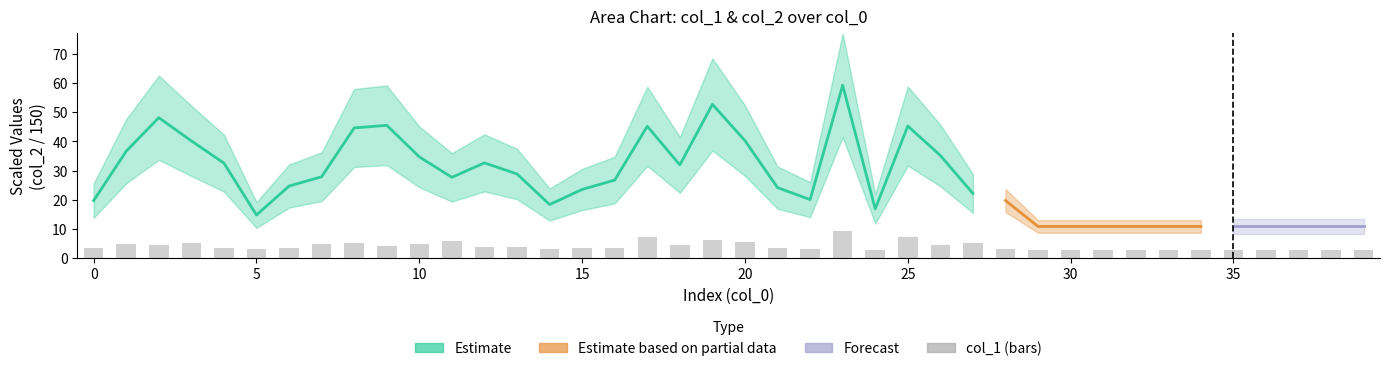

True or false: the data shows 2.4 at 20.

False